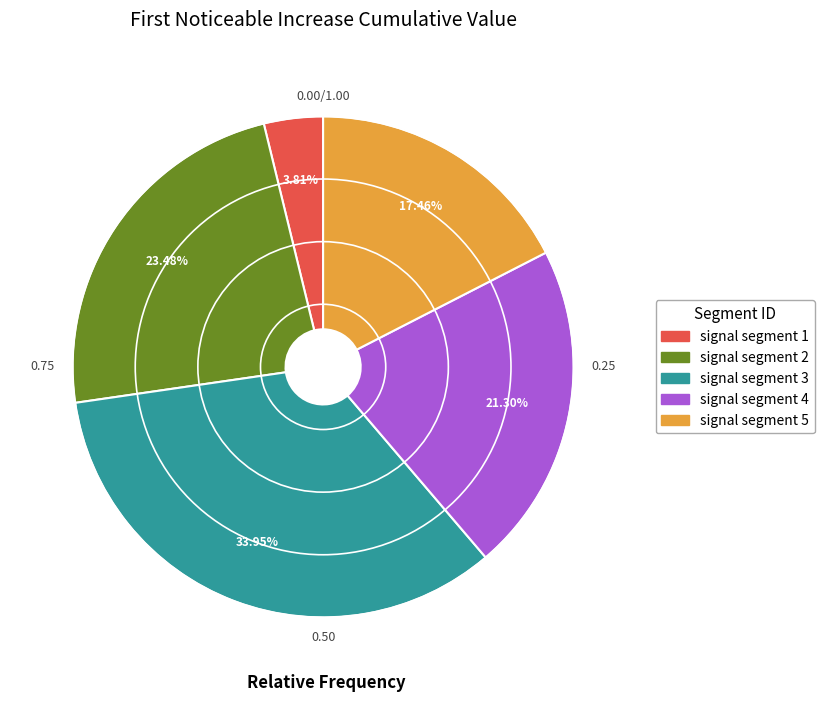

Rank the categories by value from highest to lowest.

signal segment 3, signal segment 2, signal segment 4, signal segment 5, signal segment 1